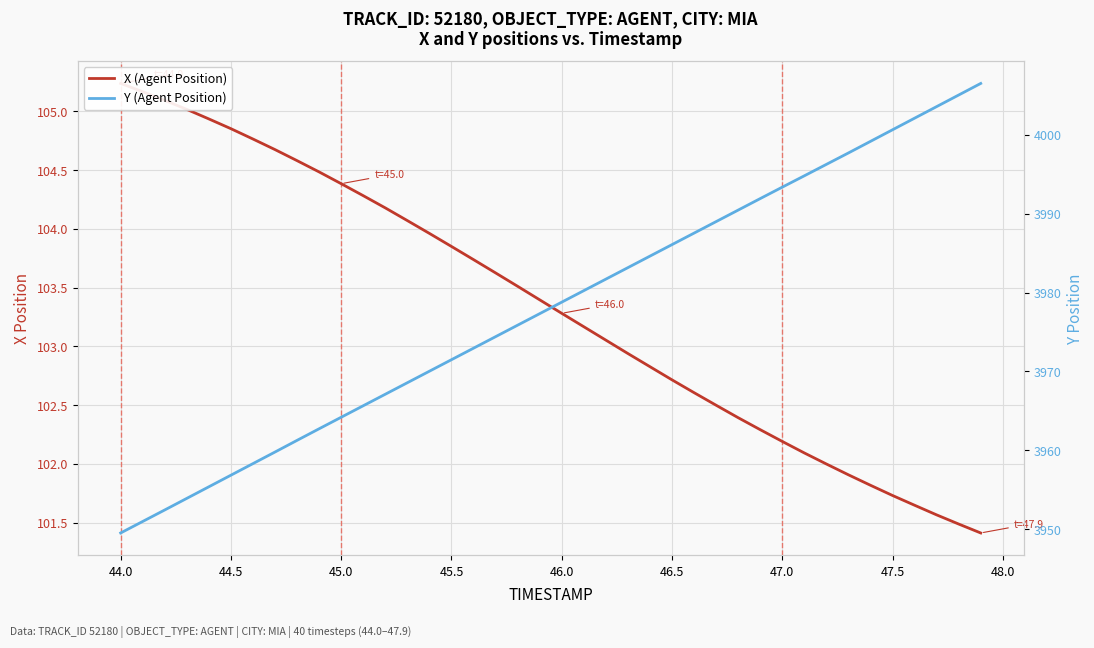

Is it true that X (Agent Position) equals 59.7 at 45.5?

False